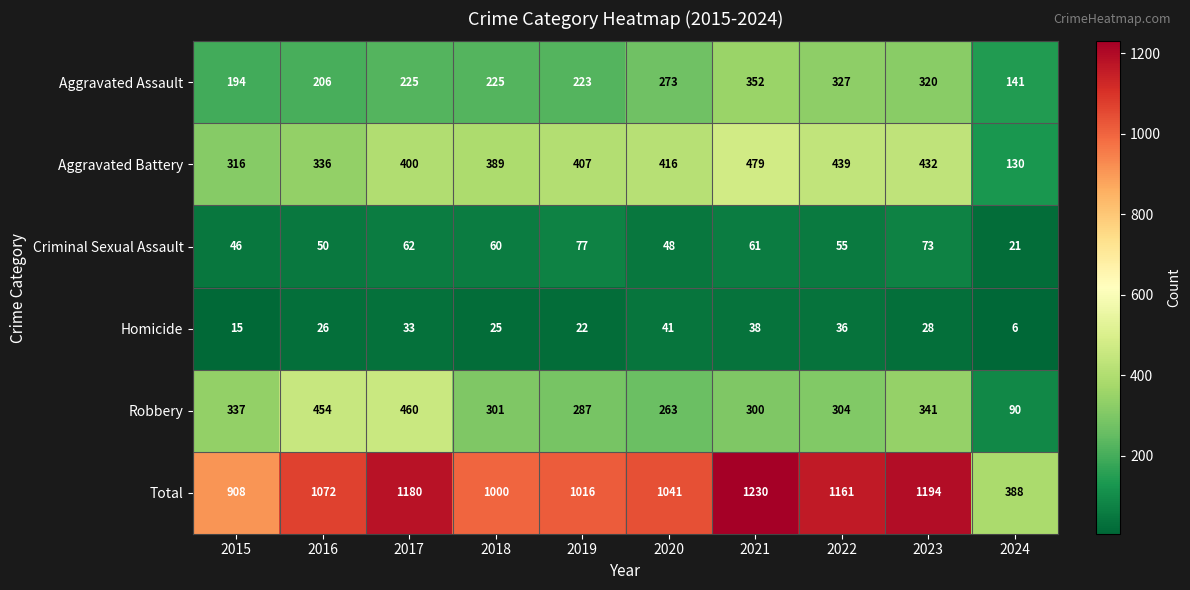

Between 2020 and 2024, which series saw the biggest shift?

Total